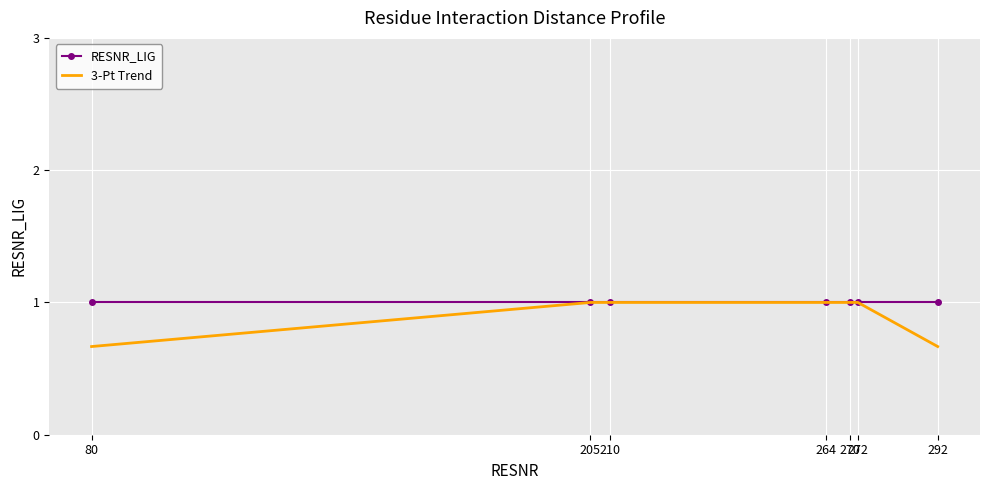

Which series has the widest spread of values?

3-Pt Trend